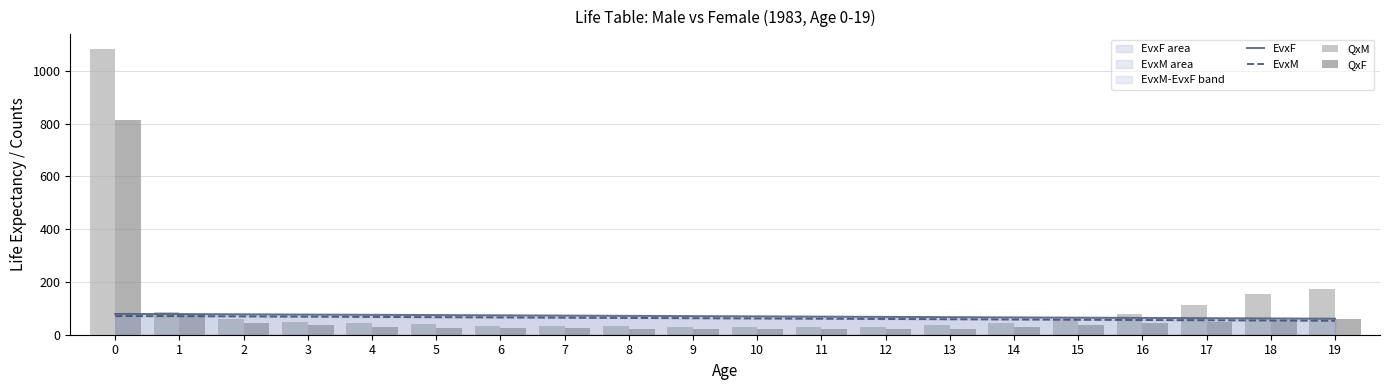

What is the value of the EvxF bar at the 14th from the left?

66.6